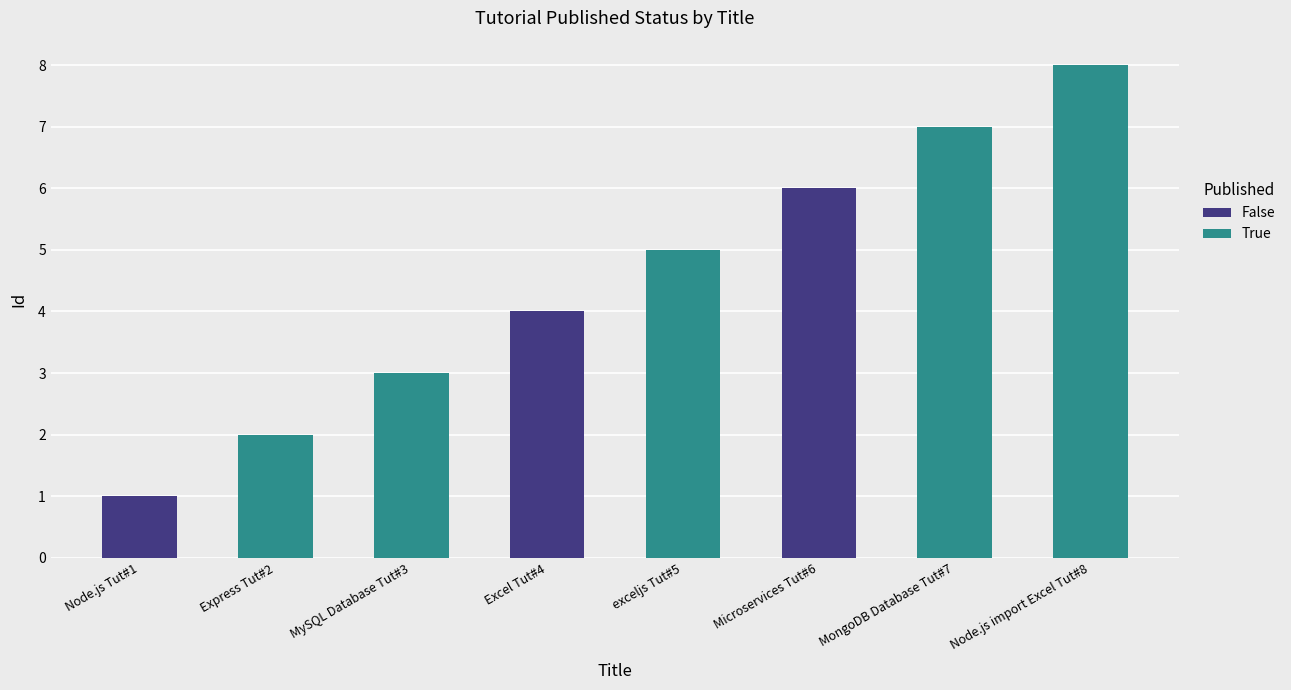

Is it true that False equals 6 at Excel Tut#4?

False